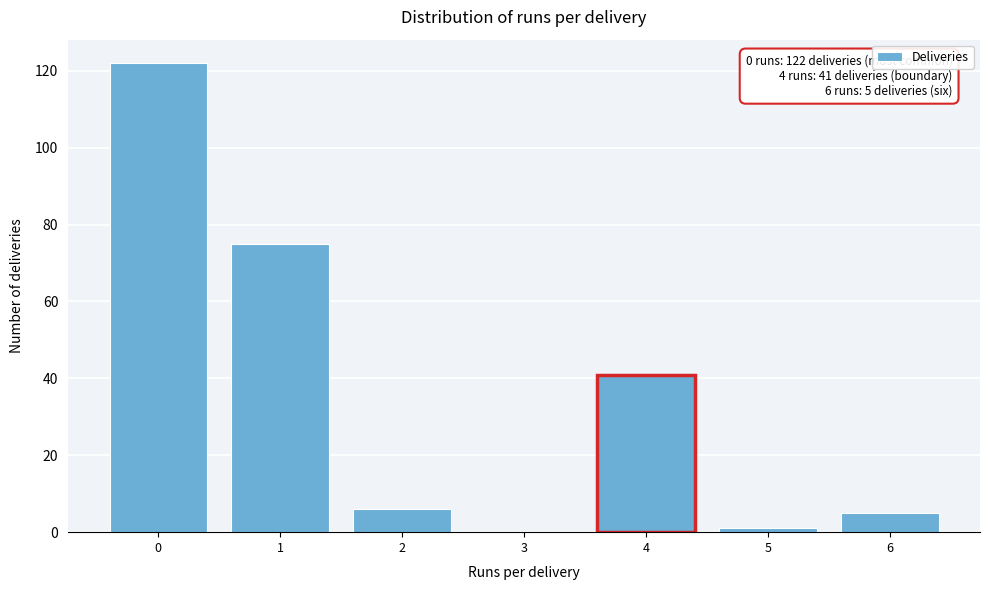

Reading left to right, list all the values displayed in this chart.

0=122	1=75	2=6	3=0	4=41	5=1	6=5